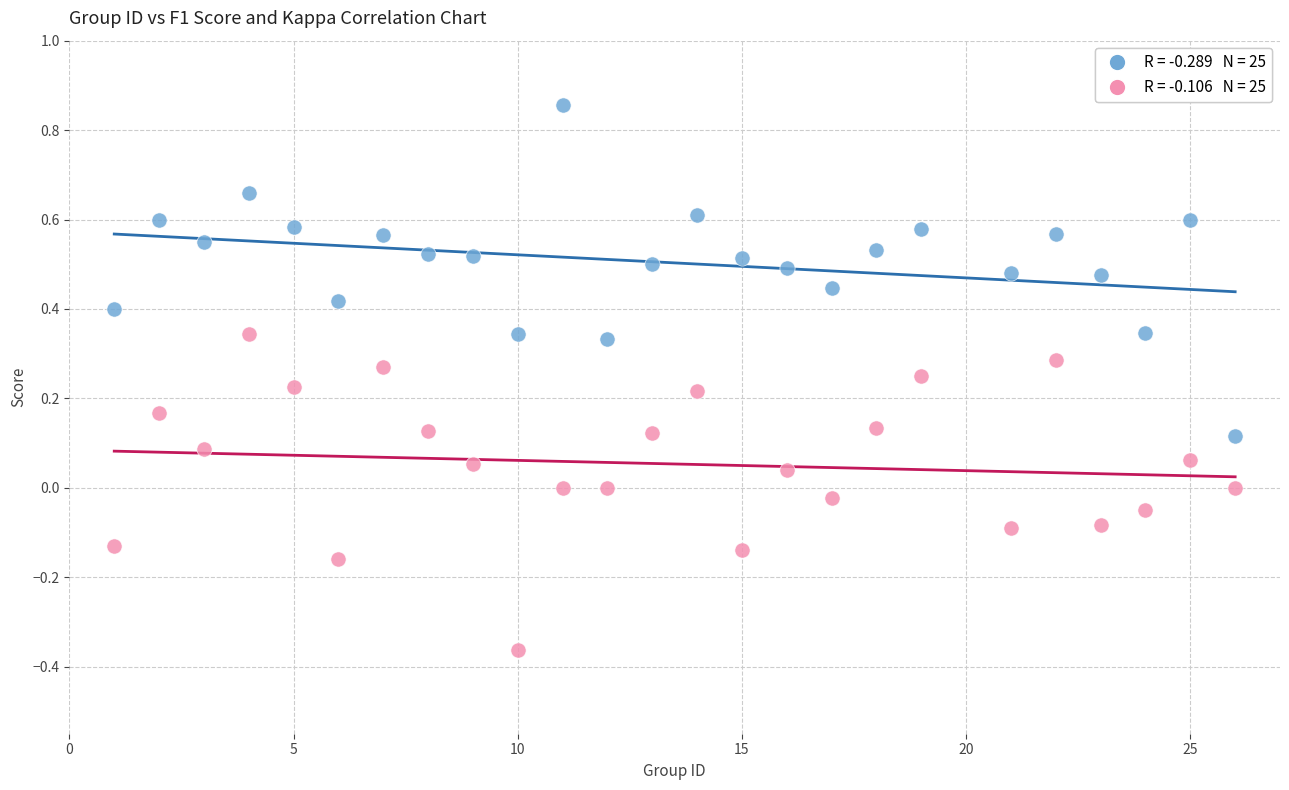

Across all data points, what is the range of X values (max minus min)?

25.0